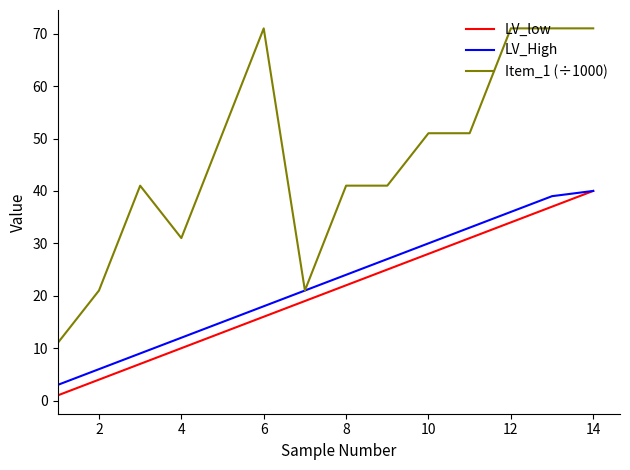

Which series has the largest total across all categories?

Item_1 (÷1000)